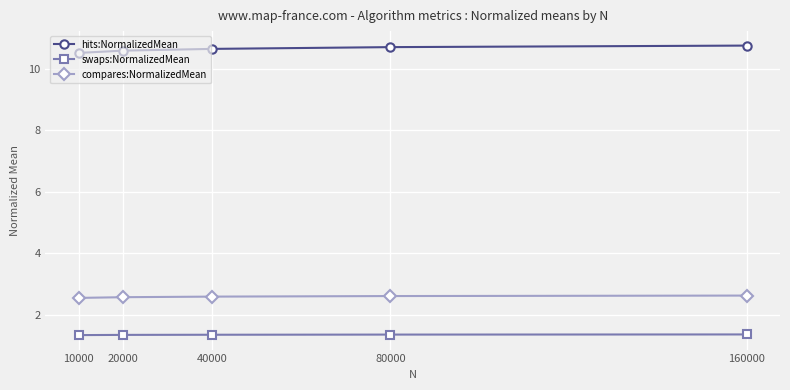

True or false: compares:NormalizedMean has a value of 0.9 at 10000.

False